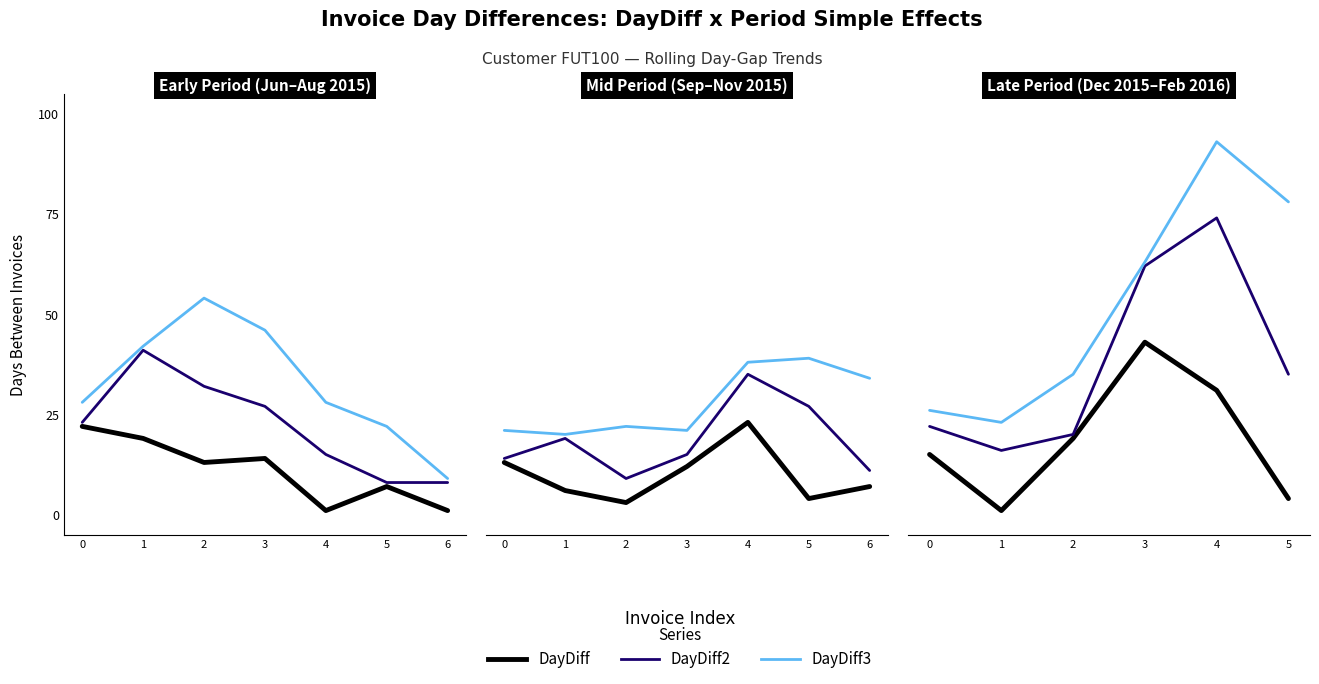

How many values in the DayDiff3 series are below 63?

3